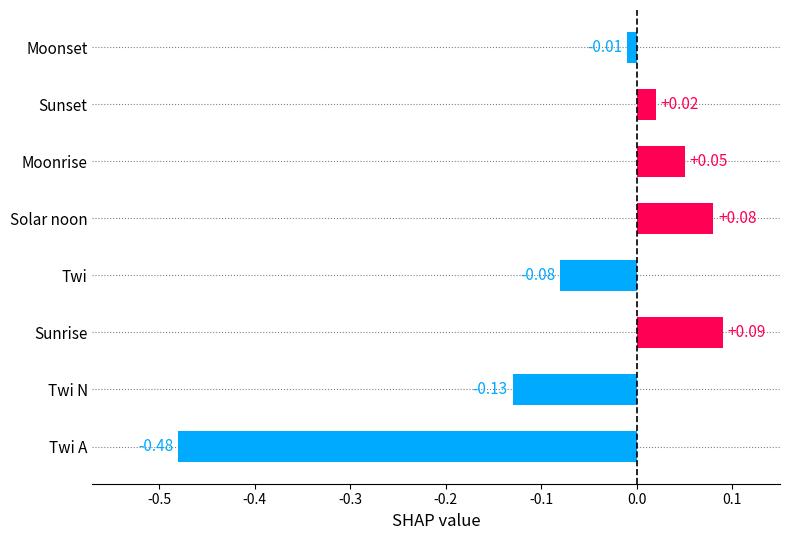

Rank the categories by value from lowest to highest.

Twi A, Twi N, Twi, Moonset, Sunset, Moonrise, Solar noon, Sunrise